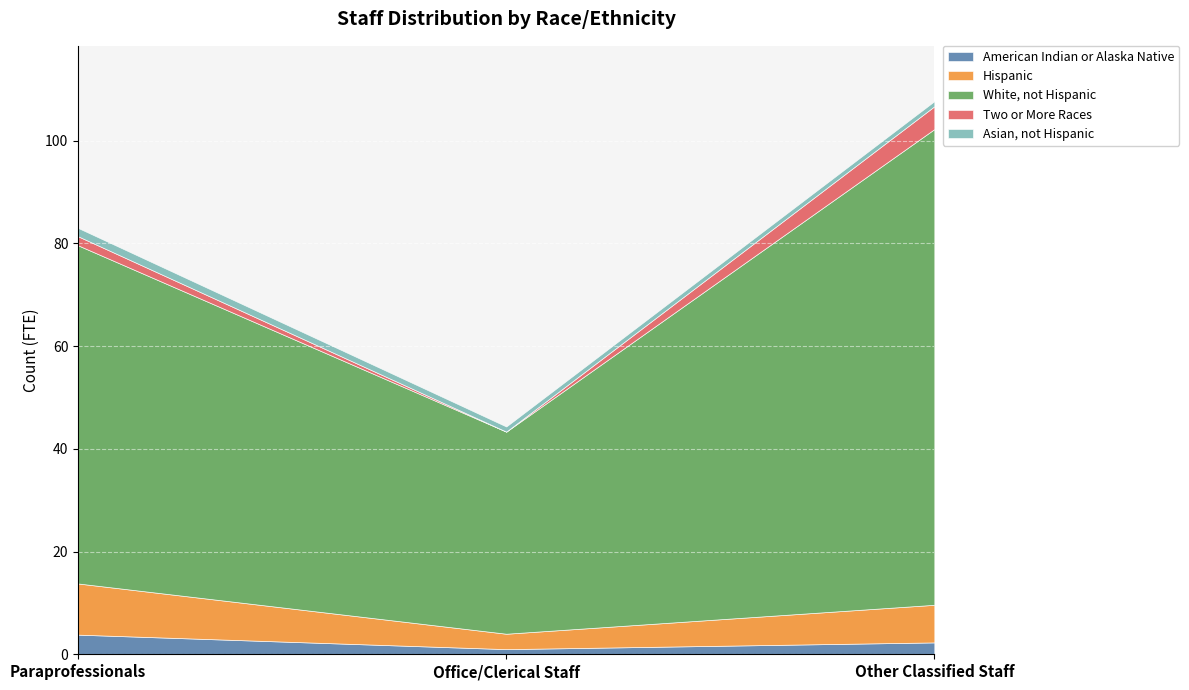

Count the Hispanic values in the range 3 to 9.

2